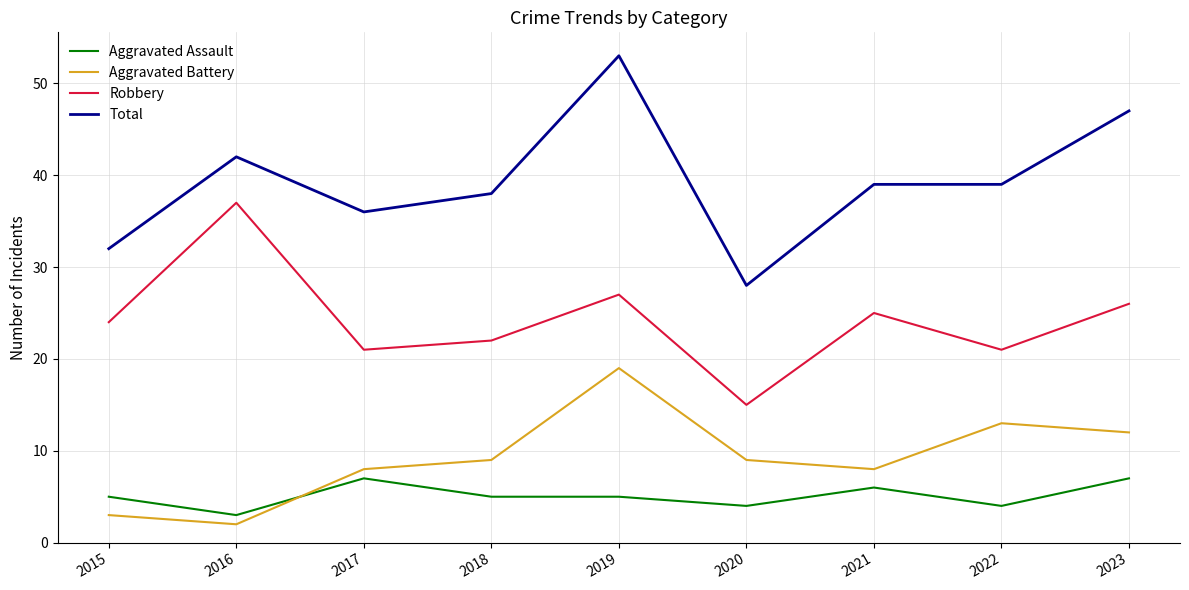

Which series has the largest range (max minus min)?

Total